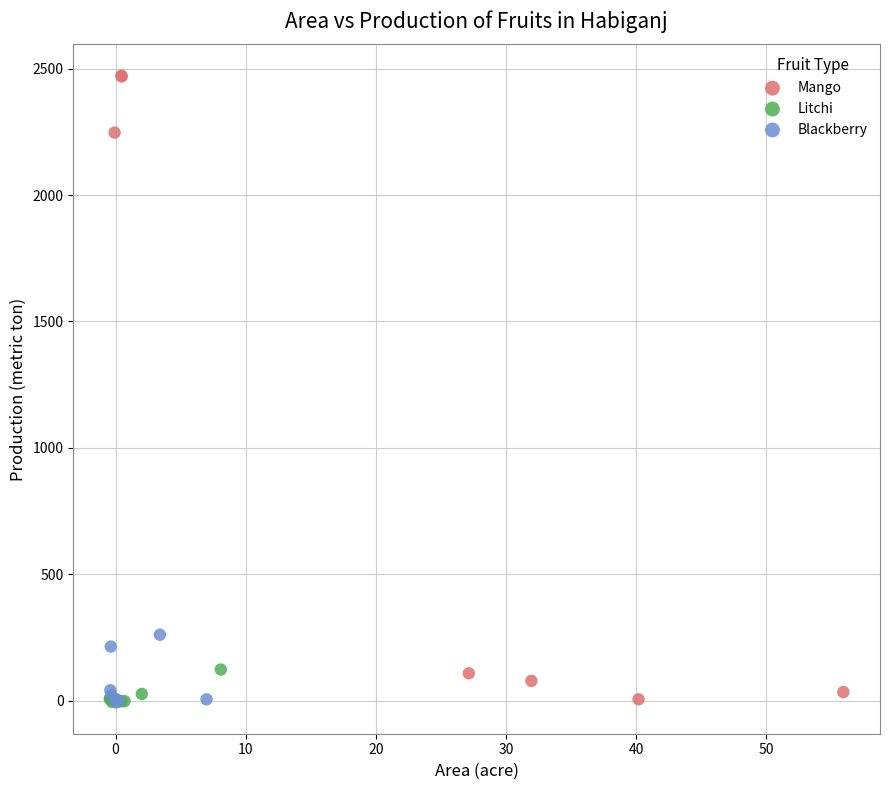

What are all the series names shown in the legend?

Mango, Litchi, Blackberry